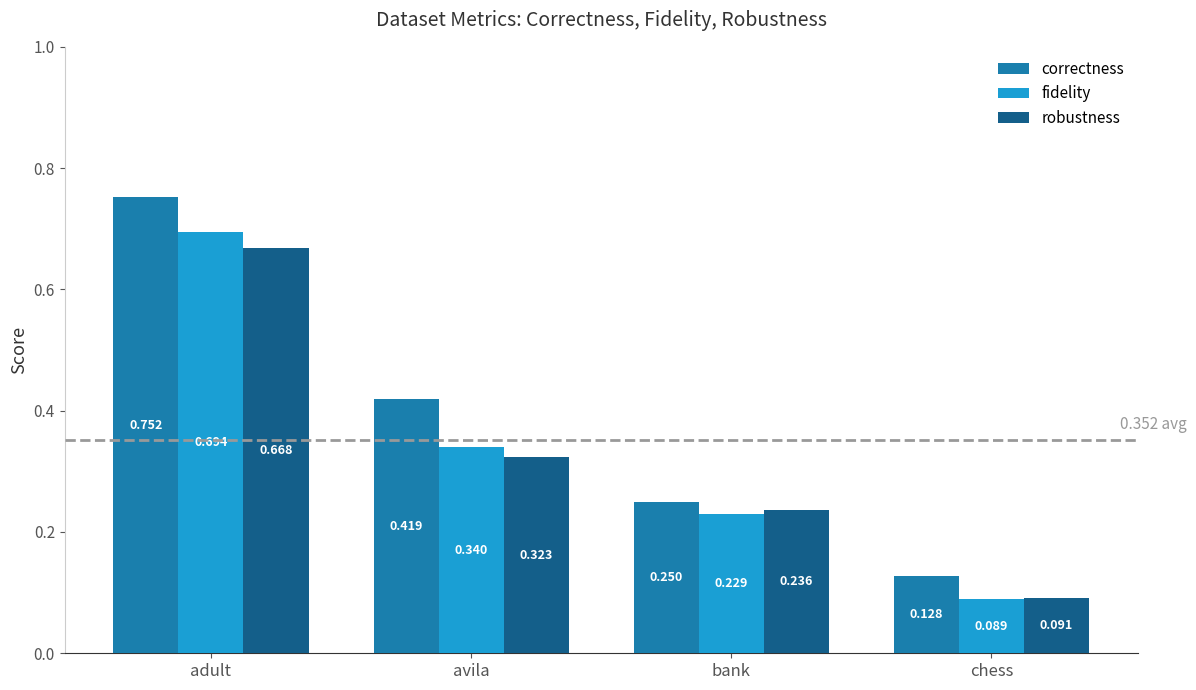

Which series has the largest total across all categories?

correctness